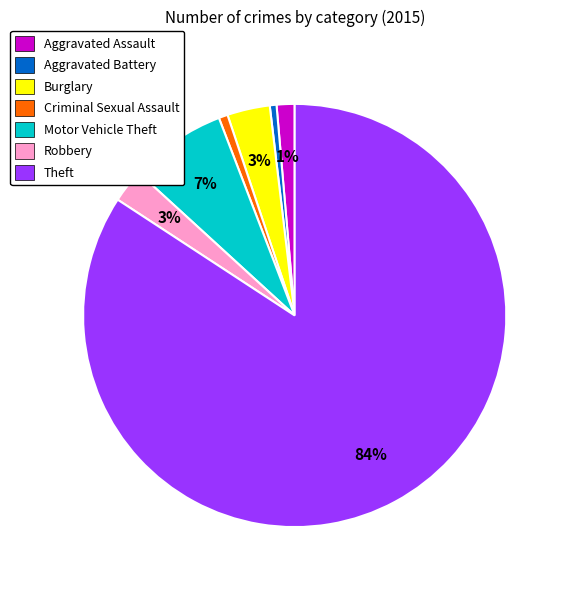

Count the number of slices in the pie.

7